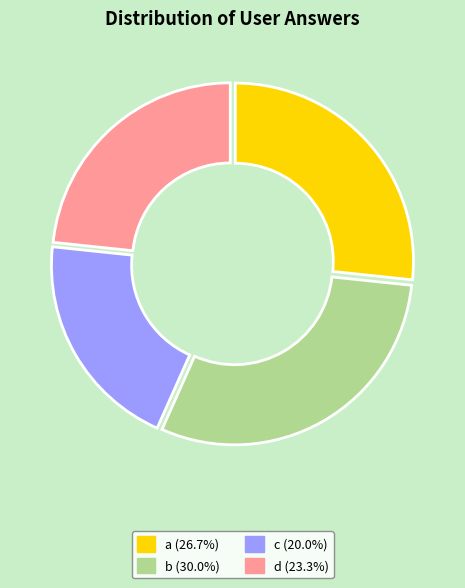

Which category has the biggest portion of the pie?

b